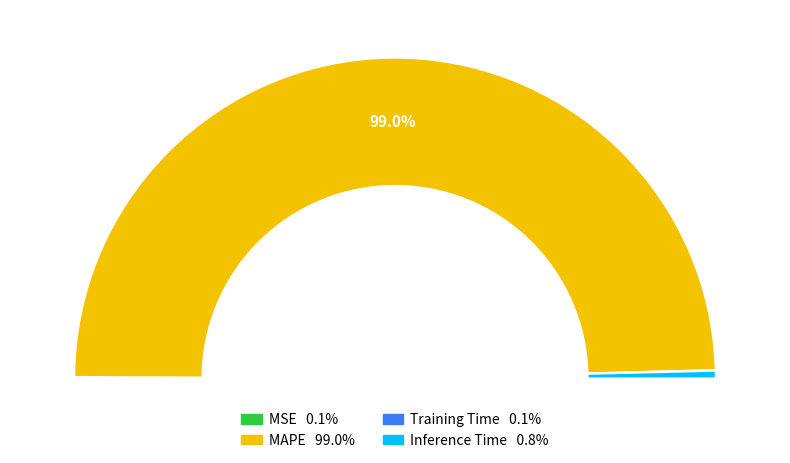

Which category has the biggest portion of the pie?

MAPE